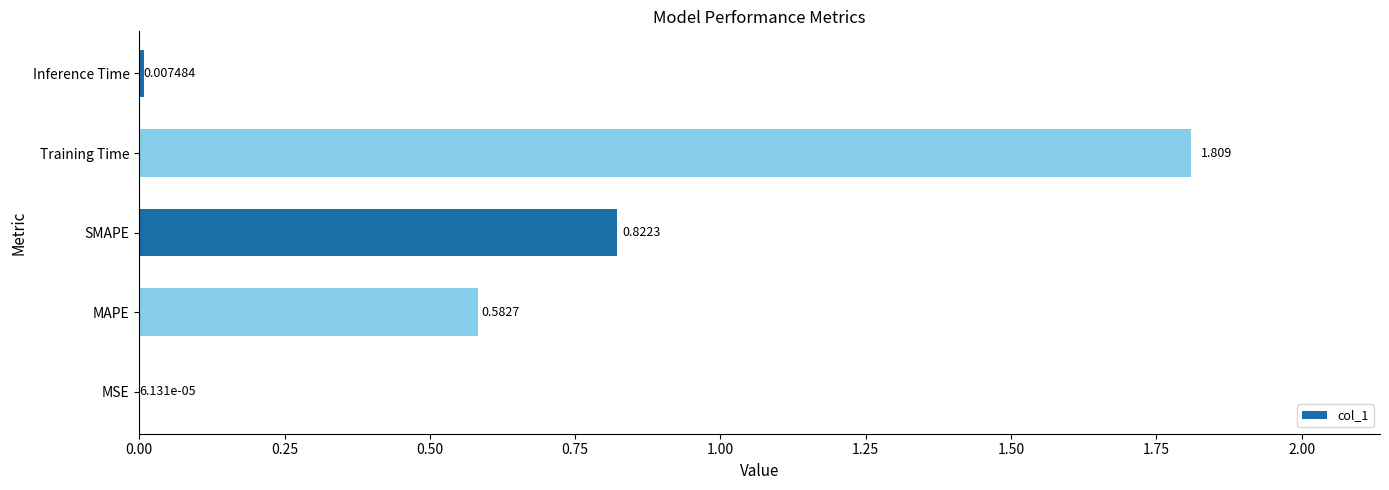

Between MAPE and MSE, which is larger?

MAPE